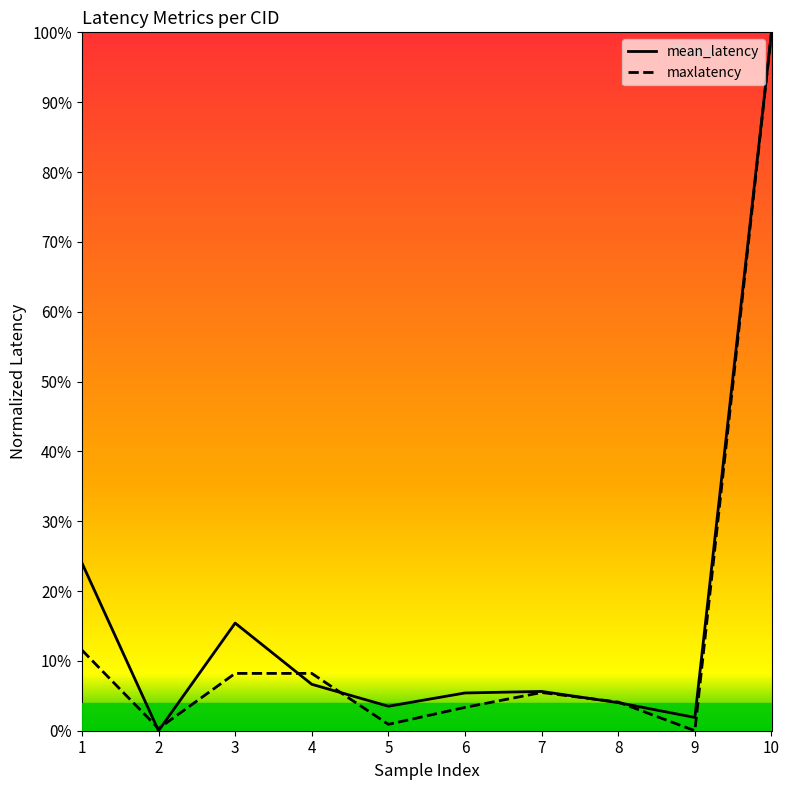

Reading left to right, extract all data points from this chart.

mean_latency: 0.2	0.0	0.2	0.1	0.0	0.1	0.1	0.0	0.0	1.0
maxlatency: 0.1	0.0	0.1	0.1	0.0	0.0	0.1	0.0	0.0	1.0